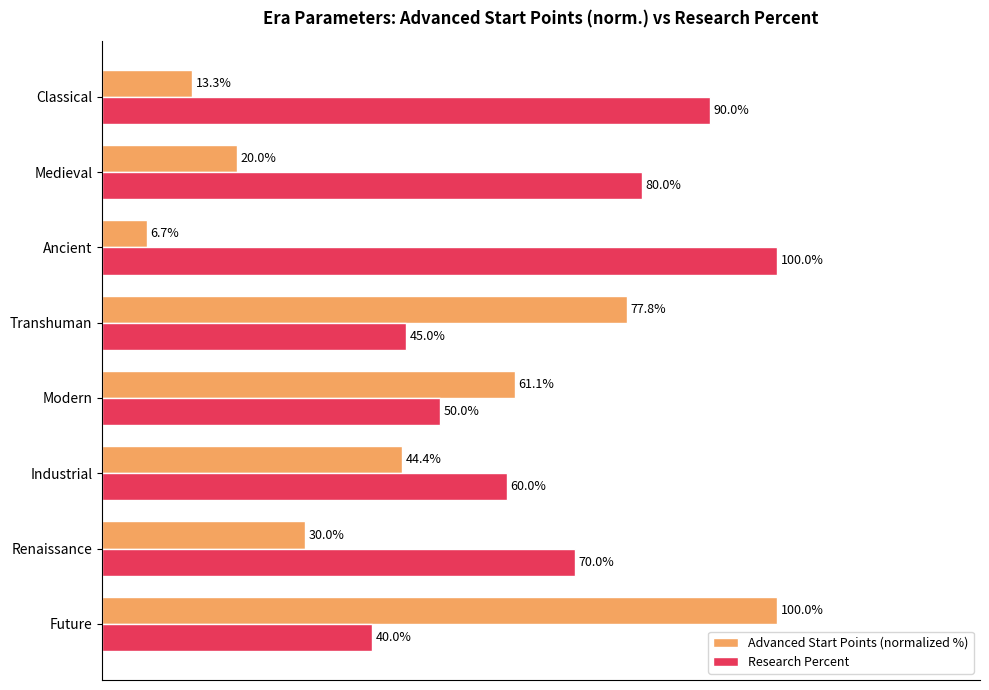

Which category has the lowest value in the Advanced Start Points (normalized %) series?

Ancient